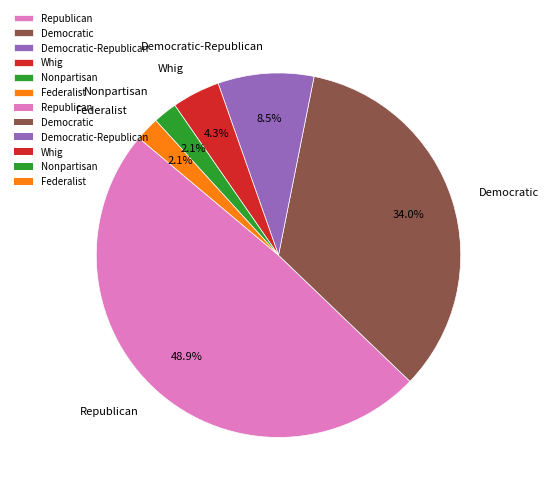

To the nearest percent, what is the difference between the Republican and Federalist slice percentages?

47%